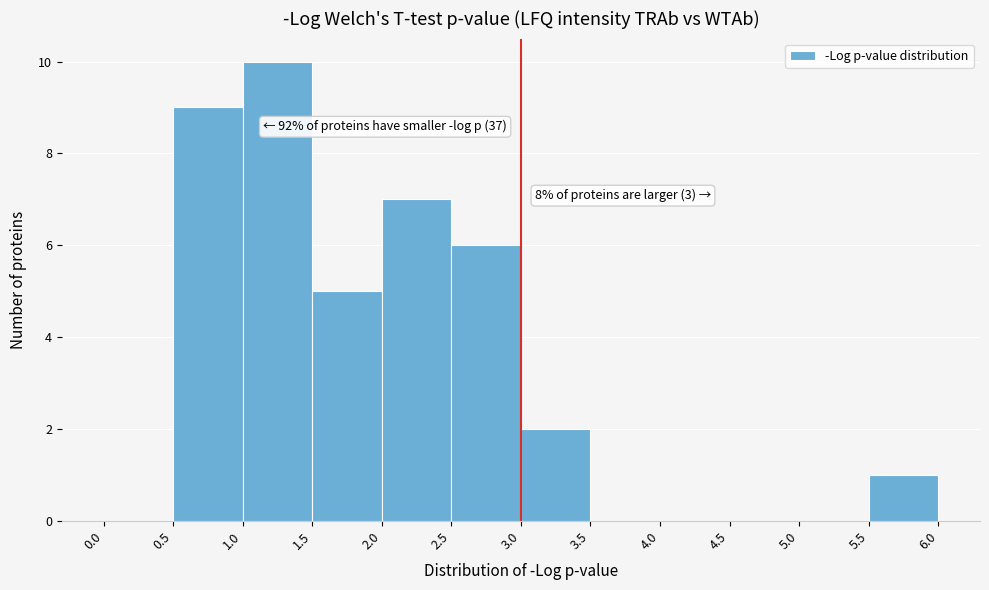

Over which range of the x-axis is the bar tallest?

1.0 to 1.5